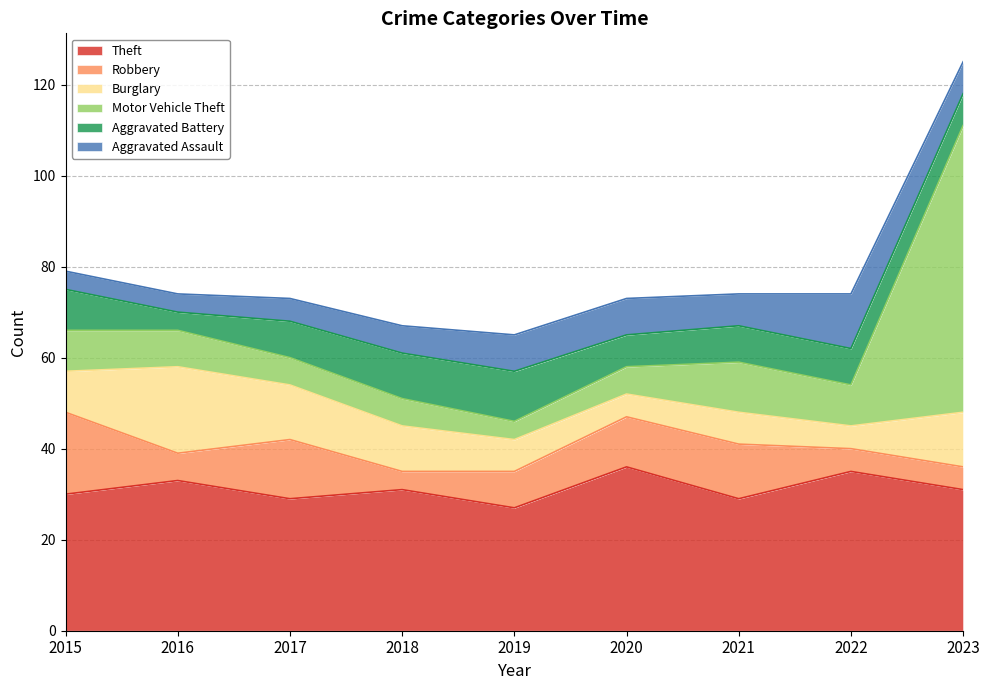

List the labels in order of Aggravated Assault value, largest first.

2022, 2019, 2020, 2021, 2023, 2018, 2017, 2015, 2016